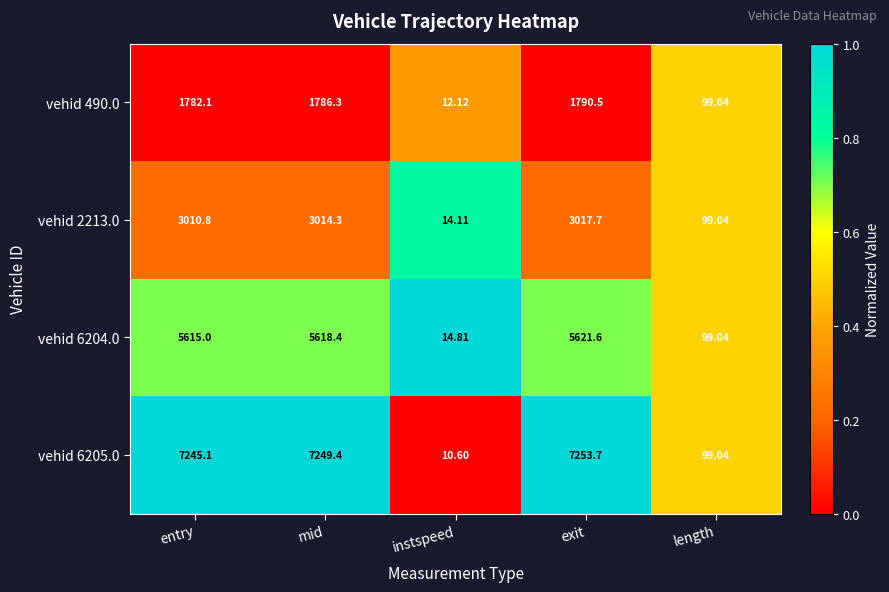

At which category is the sum across all series the highest?

exit